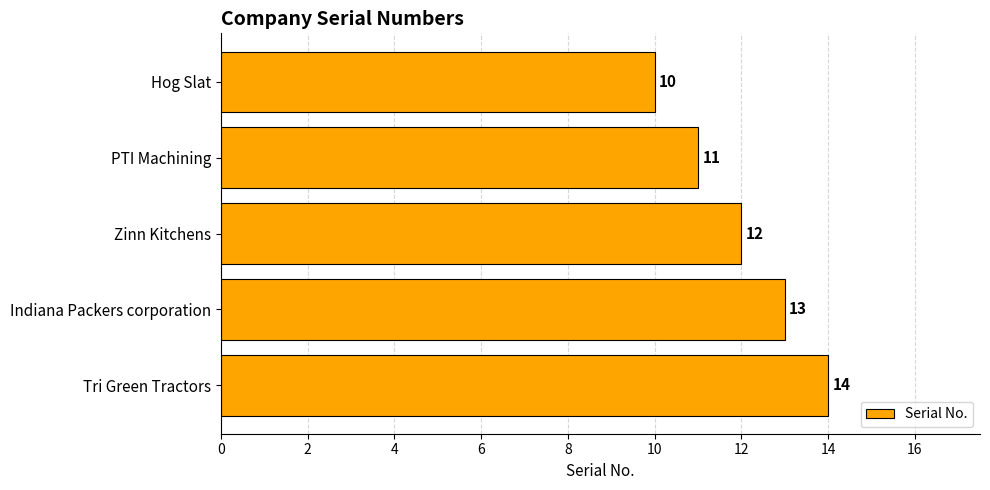

The chart shows a value of 13 at Indiana Packers corporation. True or false?

True